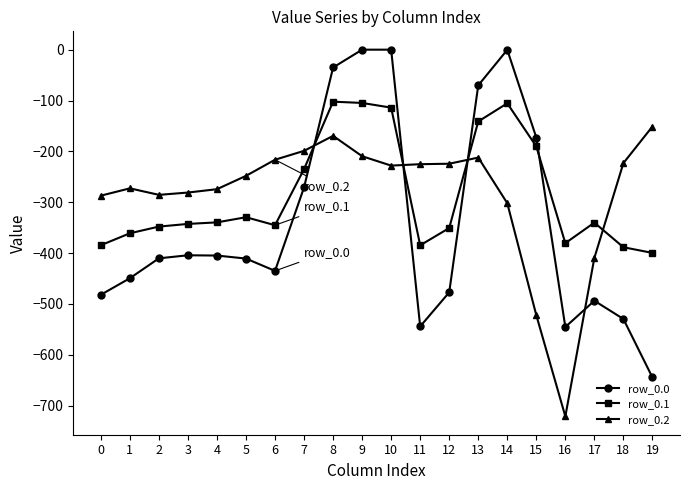

What is the highest value of the row_0.1 series?

-102.3